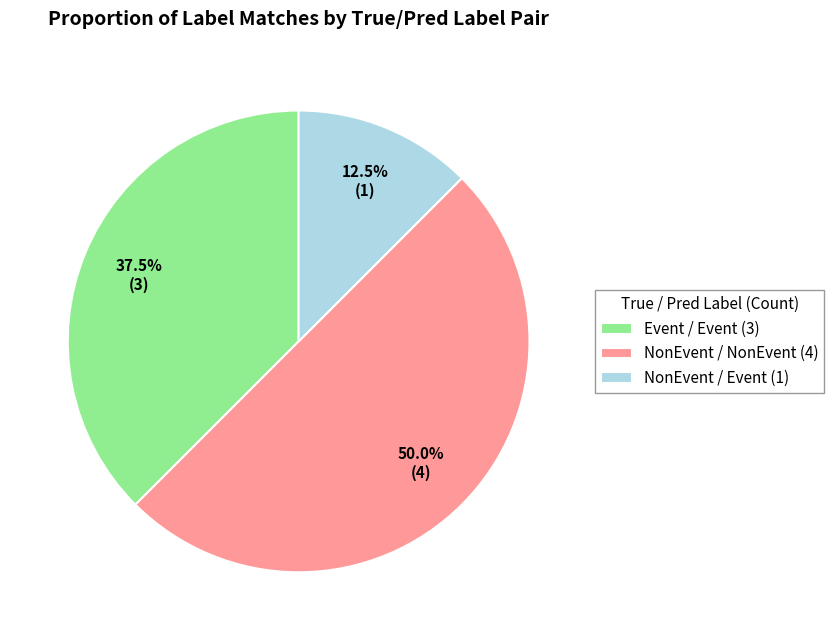

Which slice is the largest?

NonEvent / NonEvent (4)